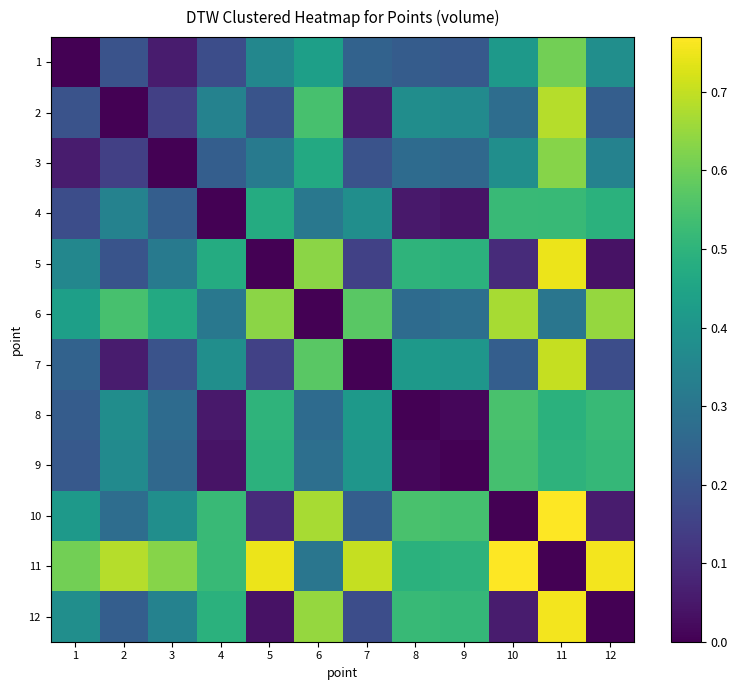

Reading left to right, extract all data points from this chart.

1: 1=0.0	2=0.2	3=0.1	4=0.2	5=0.4	6=0.4	7=0.2	8=0.2	9=0.2	10=0.4	11=0.6	12=0.4
2: 1=0.2	2=0.0	3=0.1	4=0.3	5=0.2	6=0.5	7=0.1	8=0.4	9=0.4	10=0.3	11=0.7	12=0.2
3: 1=0.1	2=0.1	3=0.0	4=0.2	5=0.3	6=0.5	7=0.2	8=0.3	9=0.3	10=0.4	11=0.6	12=0.3
4: 1=0.2	2=0.3	3=0.2	4=0.0	5=0.5	6=0.3	7=0.4	8=0.1	9=0.0	10=0.5	11=0.5	12=0.5
5: 1=0.4	2=0.2	3=0.3	4=0.5	5=0.0	6=0.6	7=0.1	8=0.5	9=0.5	10=0.1	11=0.7	12=0.0
6: 1=0.4	2=0.5	3=0.5	4=0.3	5=0.6	6=0.0	7=0.6	8=0.3	9=0.3	10=0.7	11=0.3	12=0.6
7: 1=0.2	2=0.1	3=0.2	4=0.4	5=0.1	6=0.6	7=0.0	8=0.4	9=0.4	10=0.2	11=0.7	12=0.2
8: 1=0.2	2=0.4	3=0.3	4=0.1	5=0.5	6=0.3	7=0.4	8=0.0	9=0.0	10=0.5	11=0.5	12=0.5
9: 1=0.2	2=0.4	3=0.3	4=0.0	5=0.5	6=0.3	7=0.4	8=0.0	9=0.0	10=0.5	11=0.5	12=0.5
10: 1=0.4	2=0.3	3=0.4	4=0.5	5=0.1	6=0.7	7=0.2	8=0.5	9=0.5	10=0.0	11=0.8	12=0.1
11: 1=0.6	2=0.7	3=0.6	4=0.5	5=0.7	6=0.3	7=0.7	8=0.5	9=0.5	10=0.8	11=0.0	12=0.8
12: 1=0.4	2=0.2	3=0.3	4=0.5	5=0.0	6=0.6	7=0.2	8=0.5	9=0.5	10=0.1	11=0.8	12=0.0